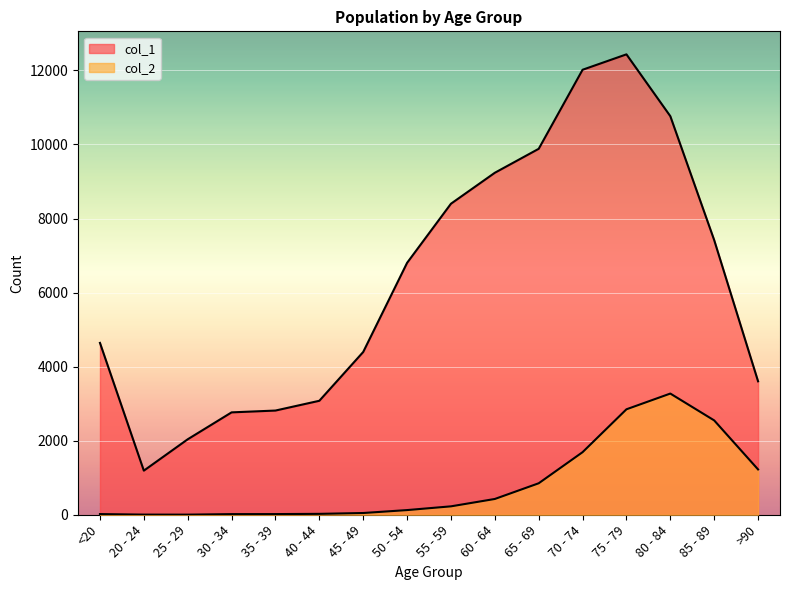

How many lines are shown in the chart?

2